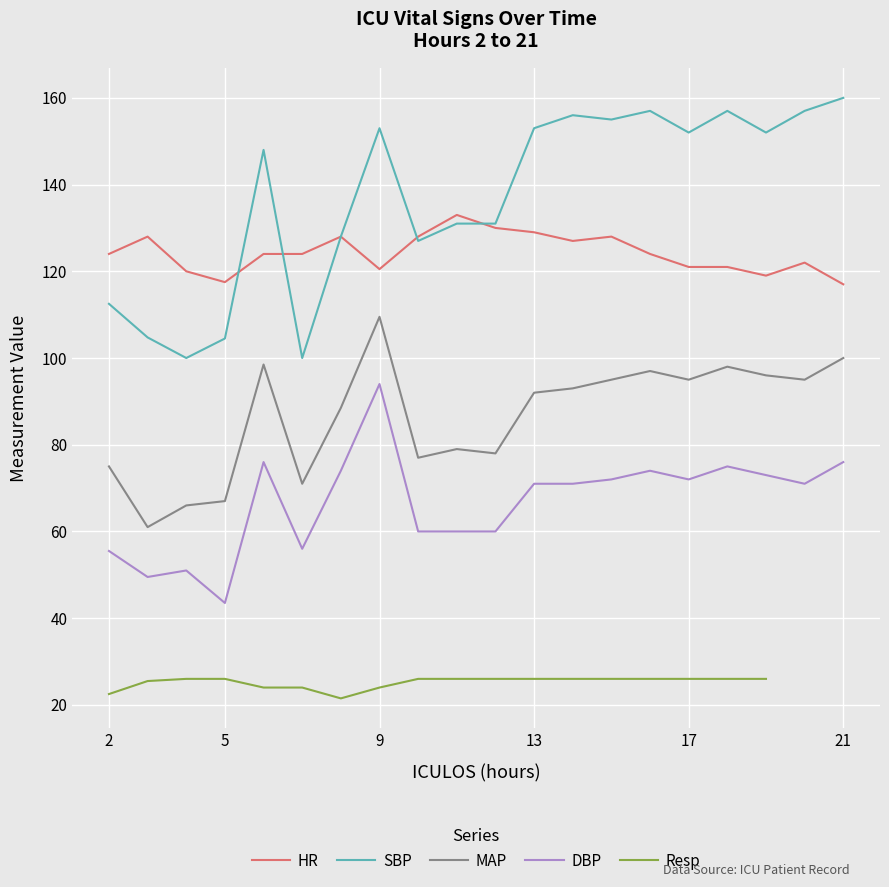

True or false: SBP and MAP intersect in this chart.

False